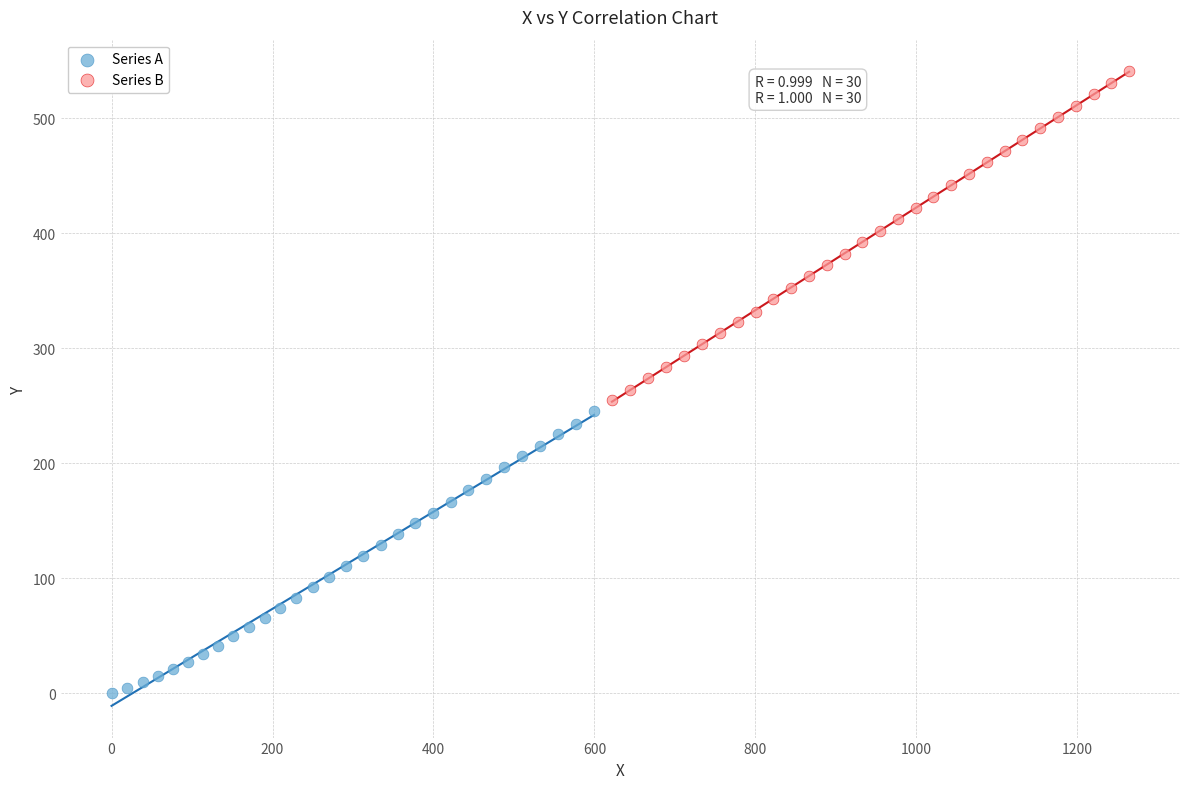

What are all the series names shown in the legend?

Series A, Series B